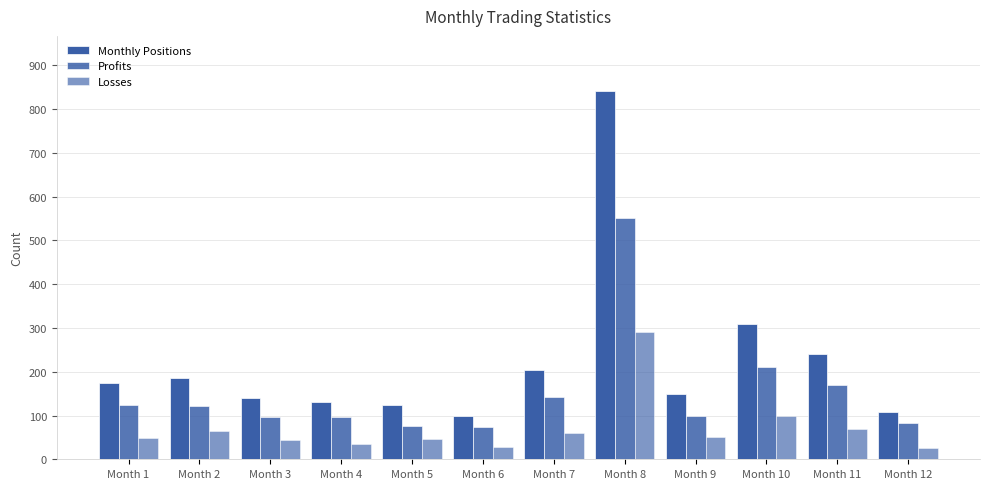

How many distinct data groups are displayed?

3